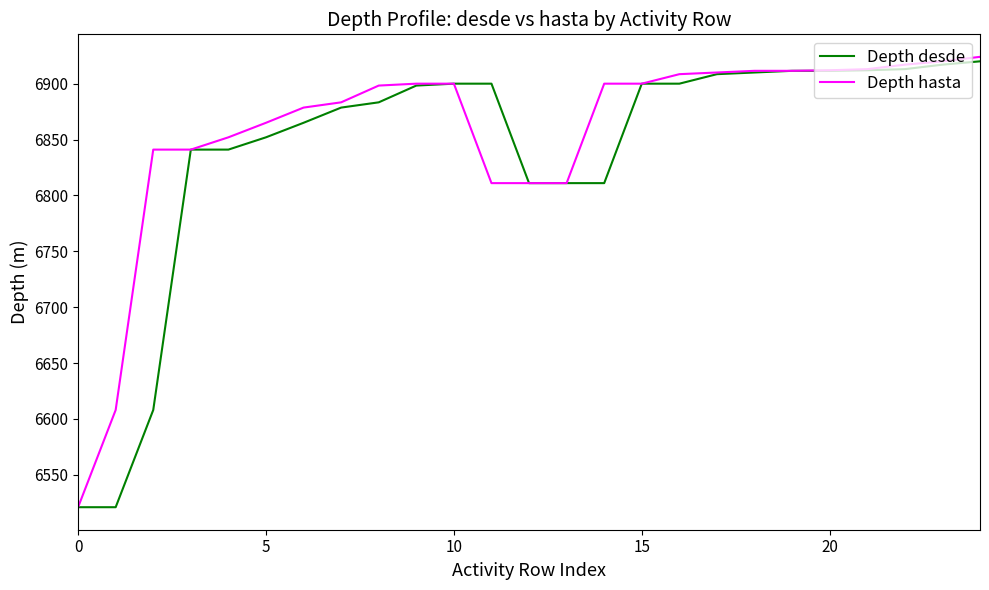

What is the difference between the maximum and minimum values in the Depth desde series?

399.0